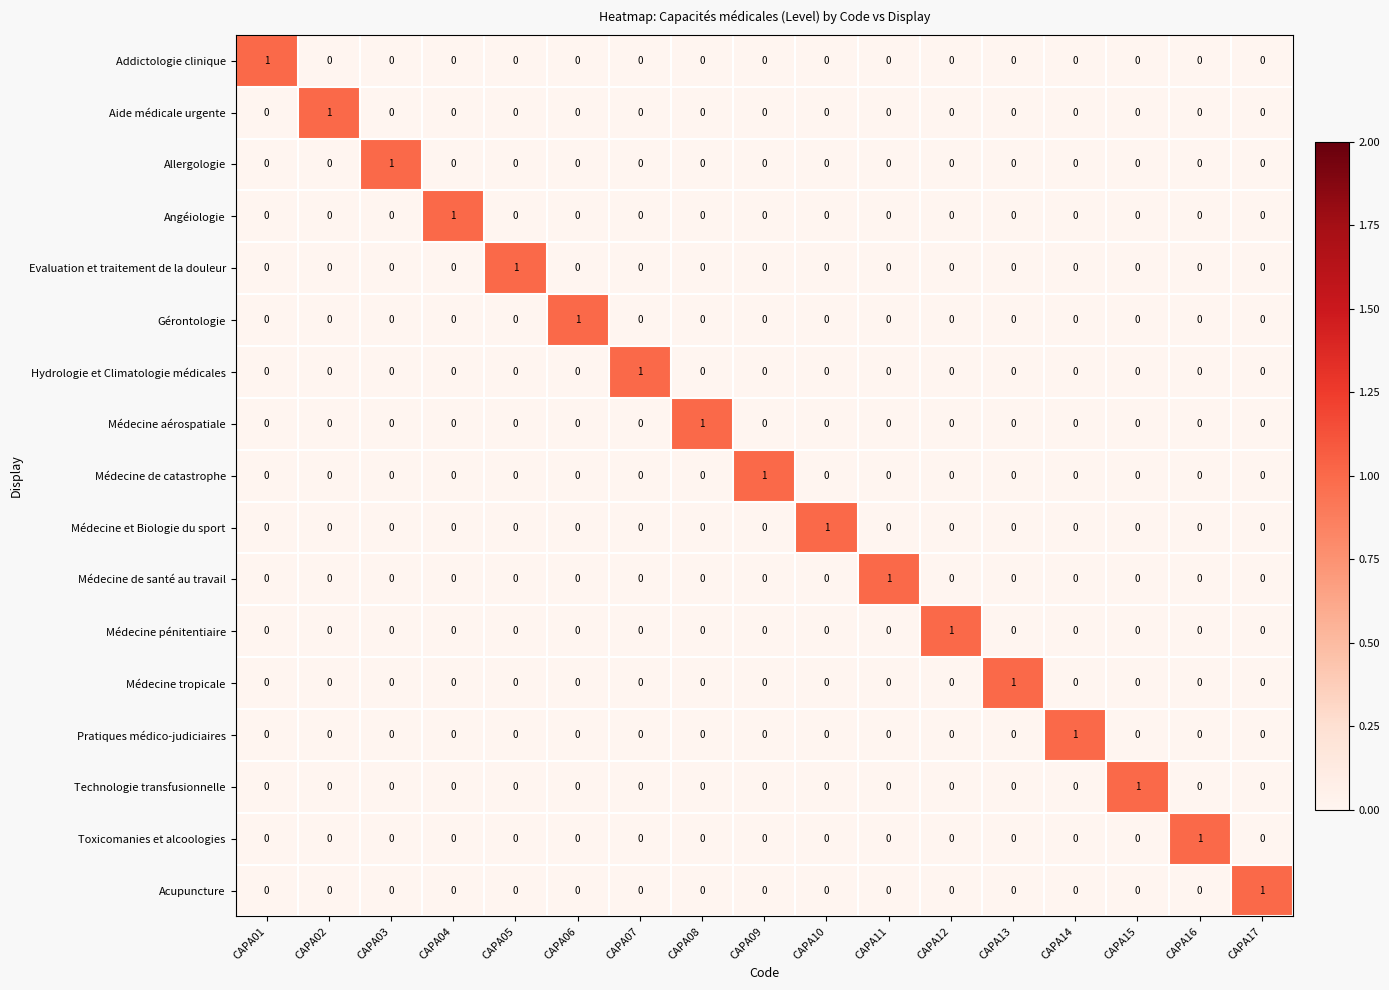

Count the Gérontologie values in the range 0 to 1.

17